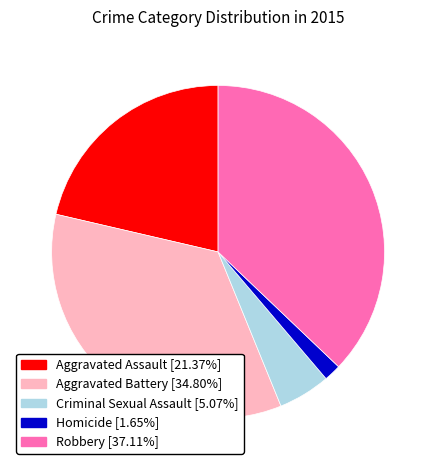

Is the sum of Aggravated Battery and Criminal Sexual Assault greater than half?

No